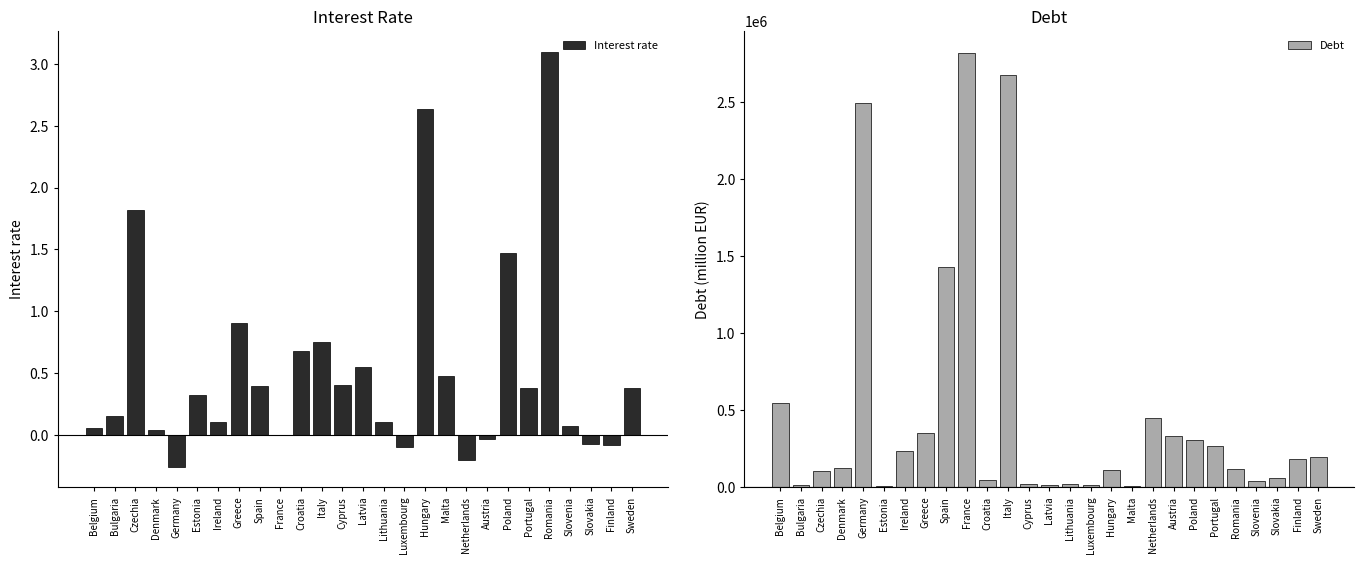

What is the difference between the maximum and minimum values in the Debt series?

2818158.5